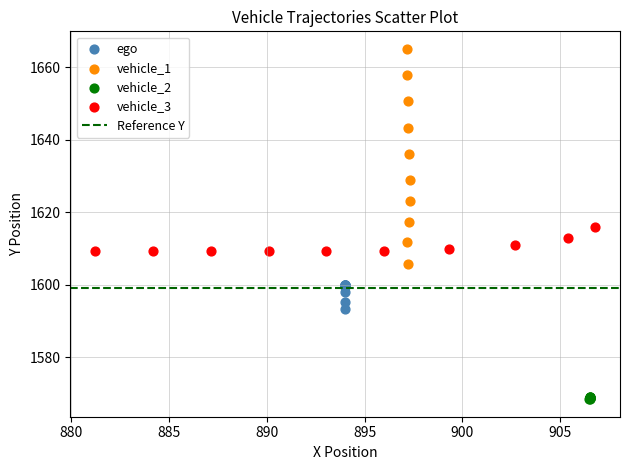

Which series reaches the maximum Y coordinate?

vehicle_1